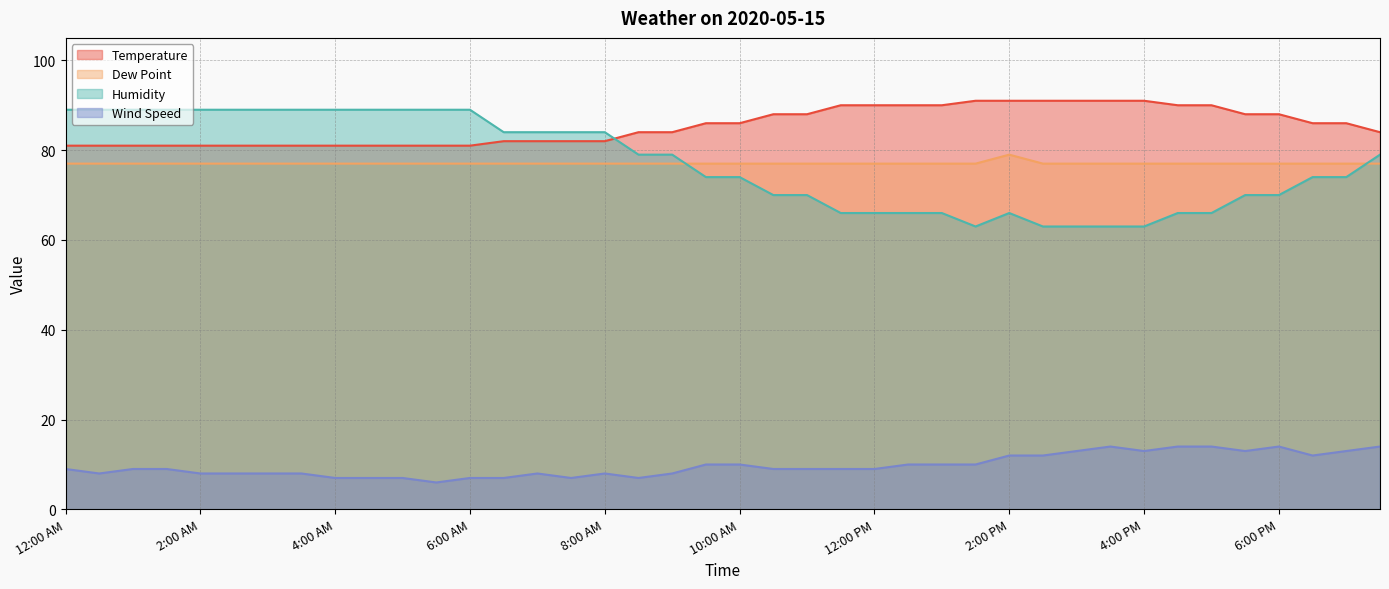

Rank the series by their maximum value, from lowest to highest.

Wind Speed, Dew Point, Humidity, Temperature